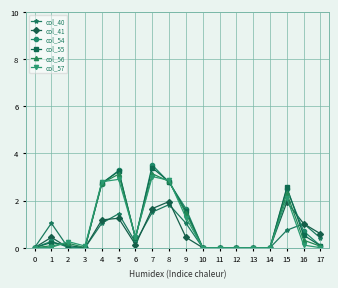

True or false: col_55 has more than 2 interior local peaks.

True